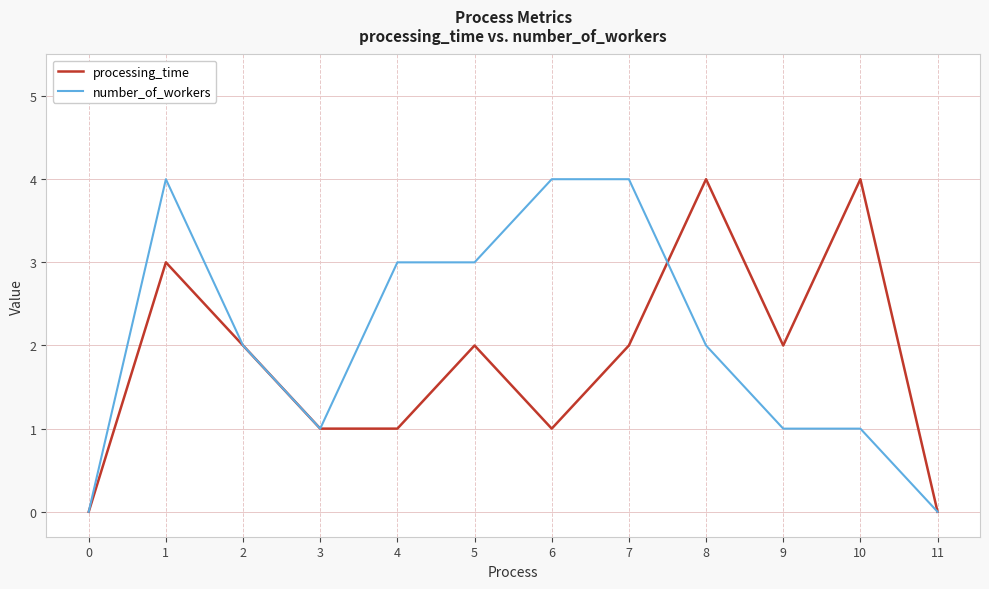

What is the maximum value shown in the chart?

4